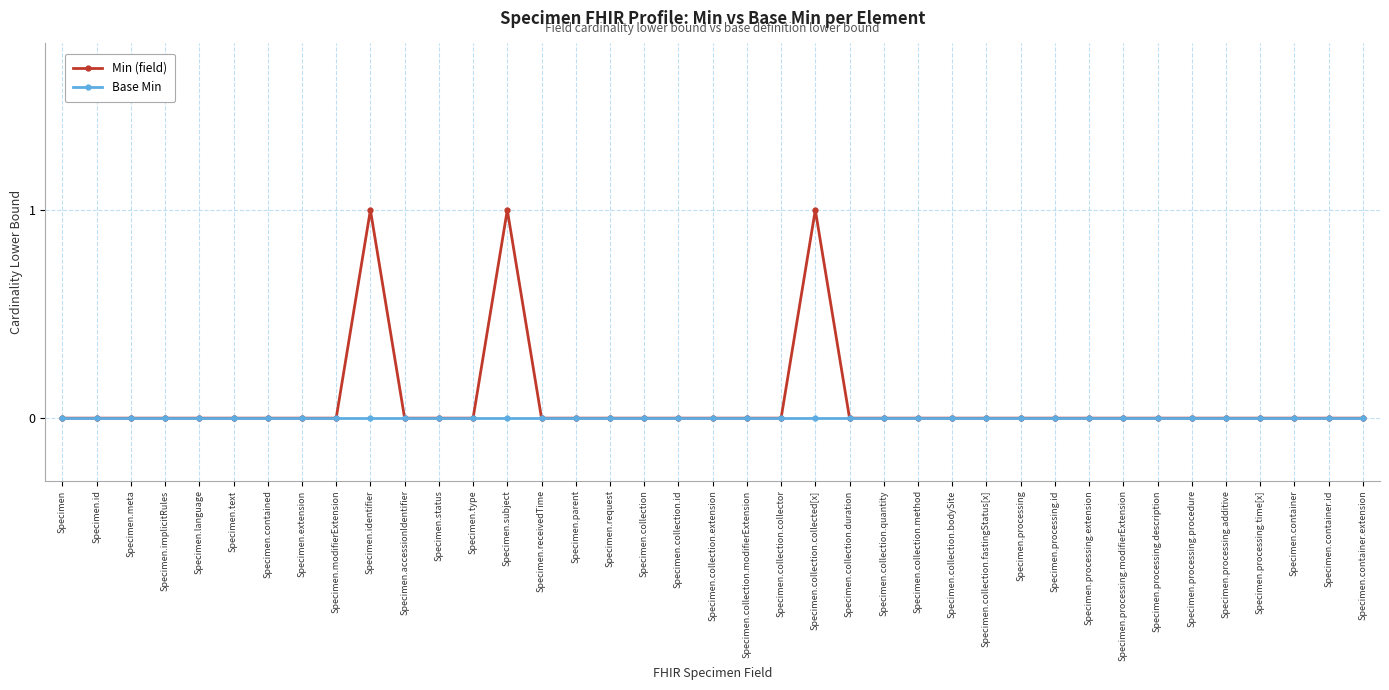

The value of Min (field) at Specimen.collection is -1. True or false?

False